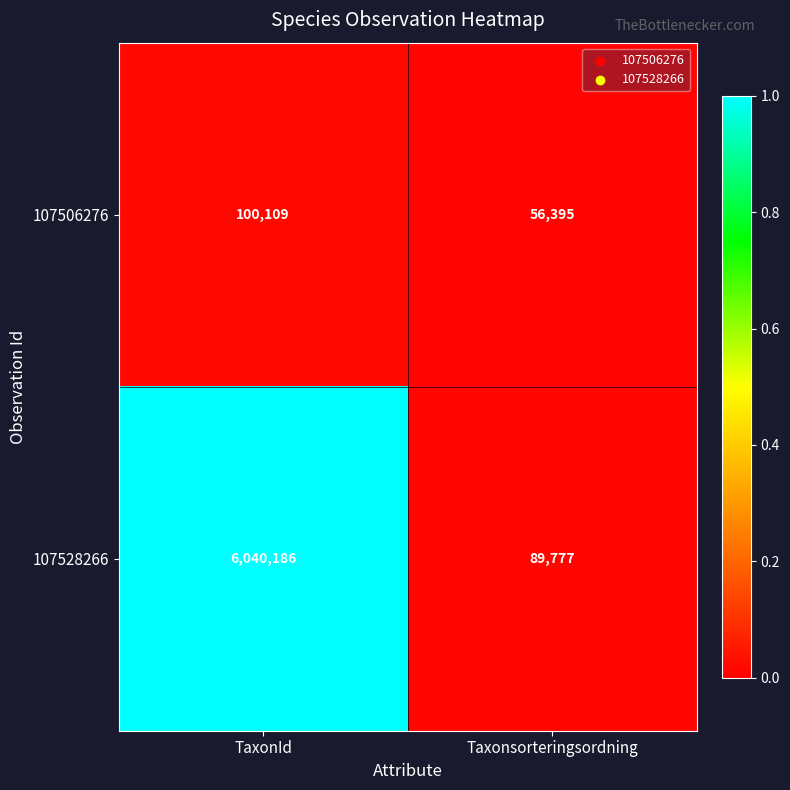

Is it true that 107528266 equals 137804 at Taxonsorteringsordning?

False